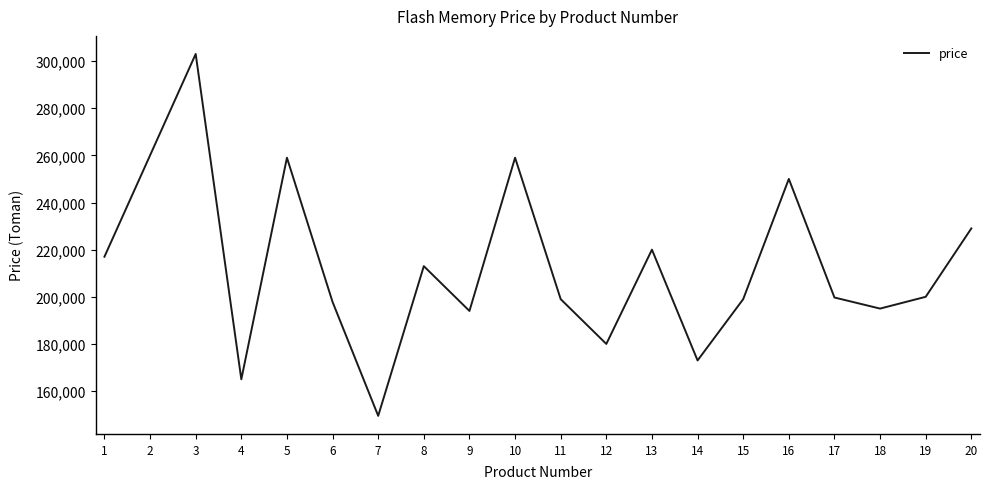

How many interior local peaks (higher than both neighbors) does the data have?

6